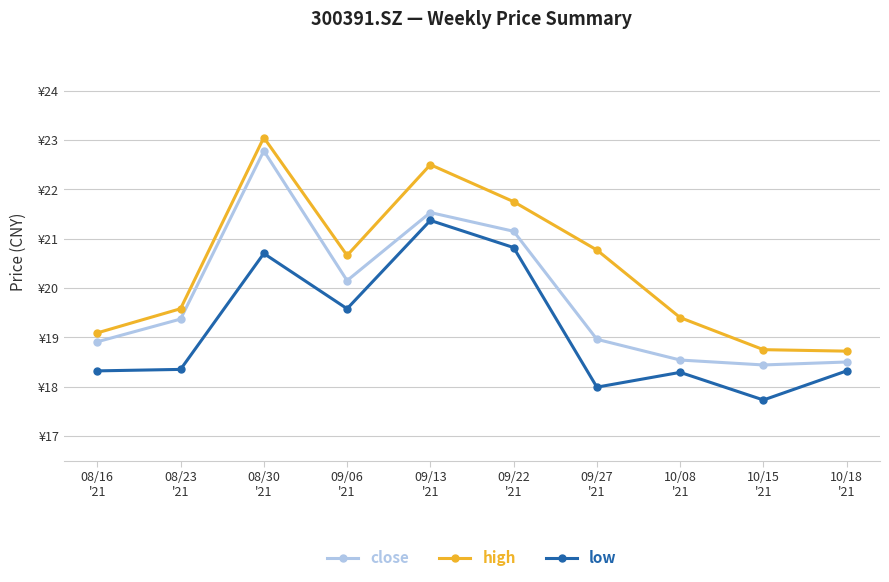

True or false: high and low cross at least once.

False